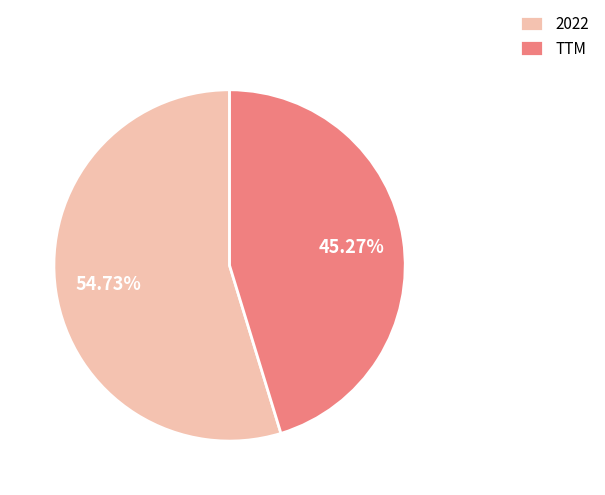

To the nearest percent, what portion does 2022 represent?

55%